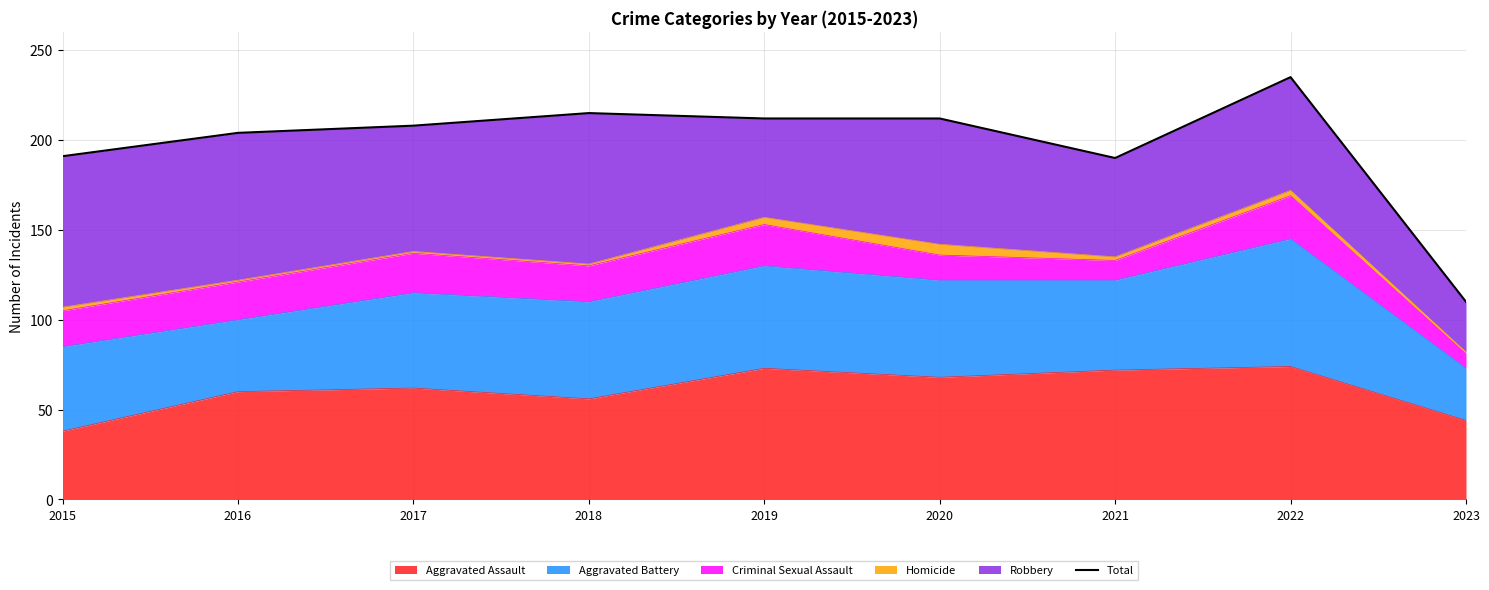

At which category does the chart reach its peak across all series?

2022